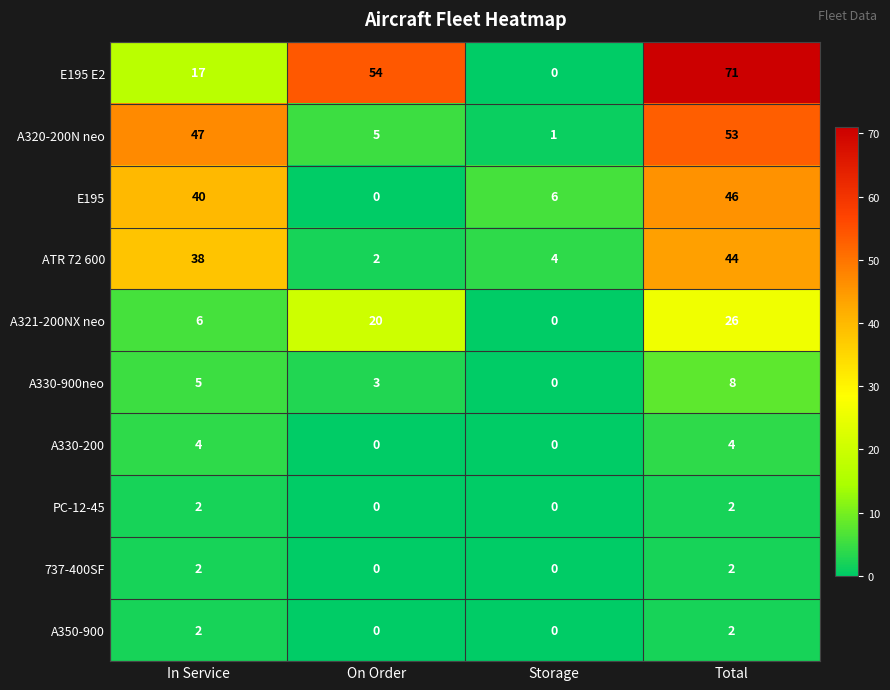

What is the sum of all A320-200N neo values?

106